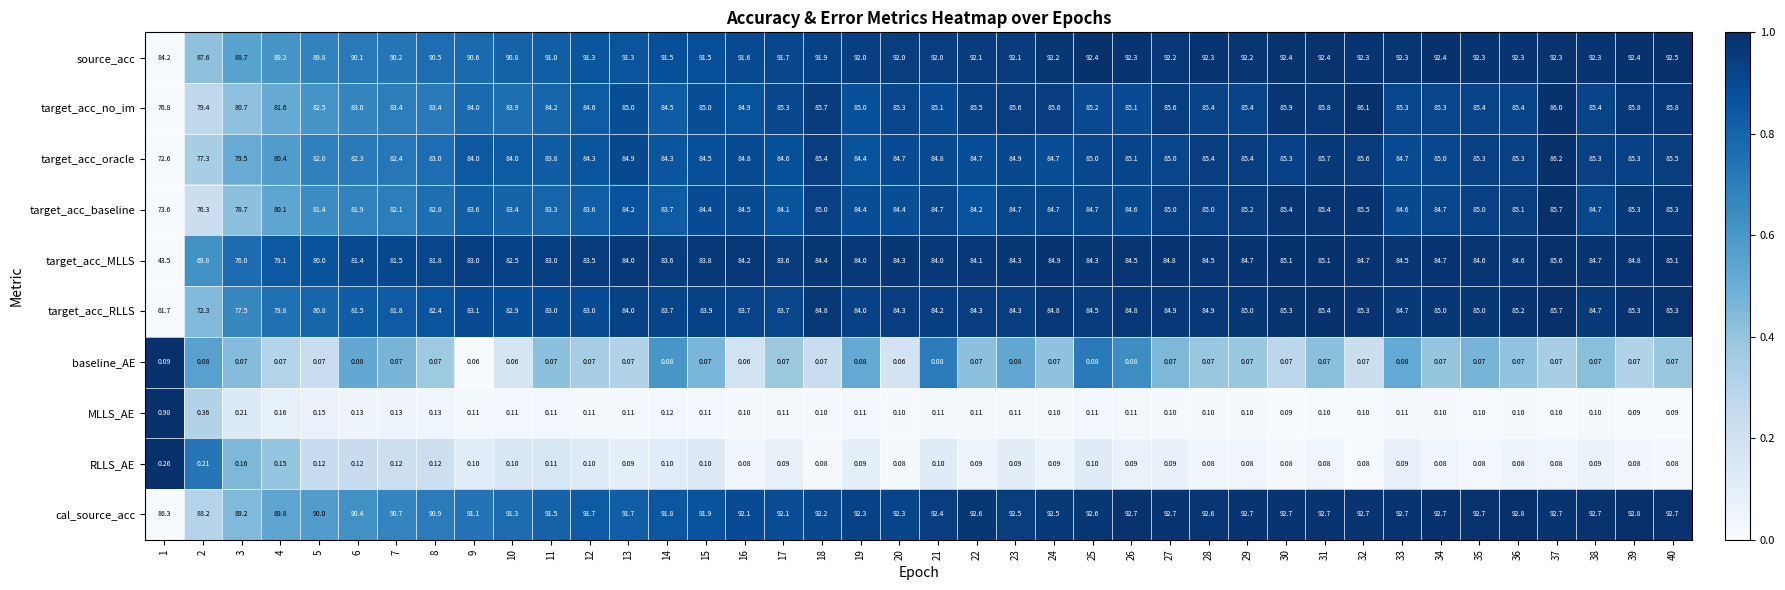

Rank the series at 12 from highest to lowest value.

cal_source_acc, source_acc, target_acc_no_im, target_acc_oracle, target_acc_baseline, target_acc_MLLS, target_acc_RLLS, MLLS_AE, RLLS_AE, baseline_AE